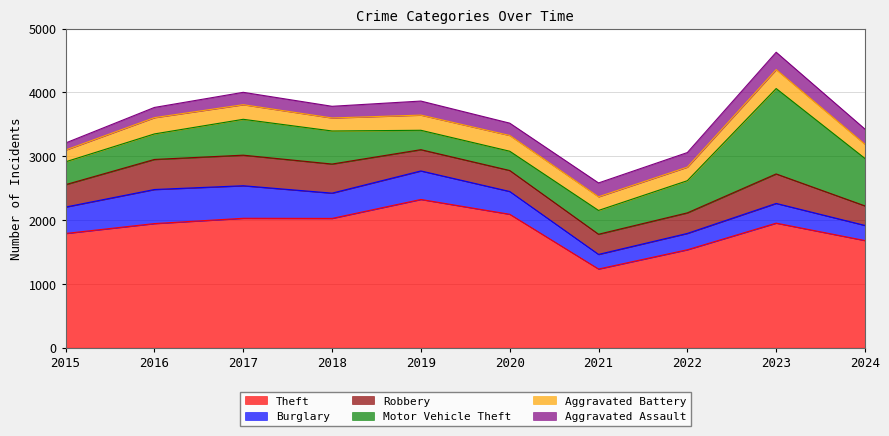

True or false: Aggravated Assault and Robbery cross at least once.

False